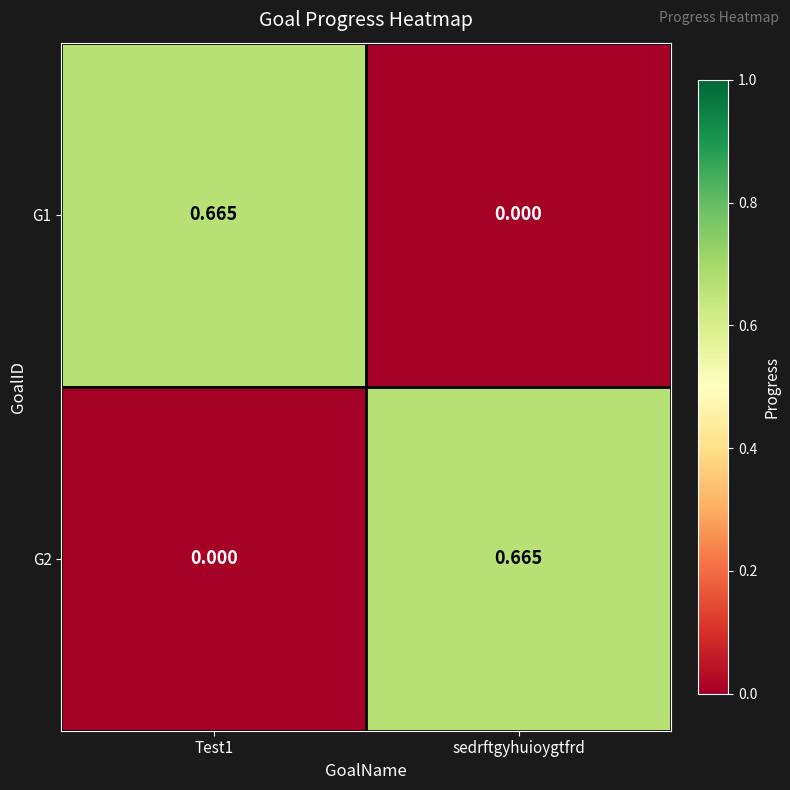

Which category has the highest value in the G2 series?

sedrftgyhuioygtfrd